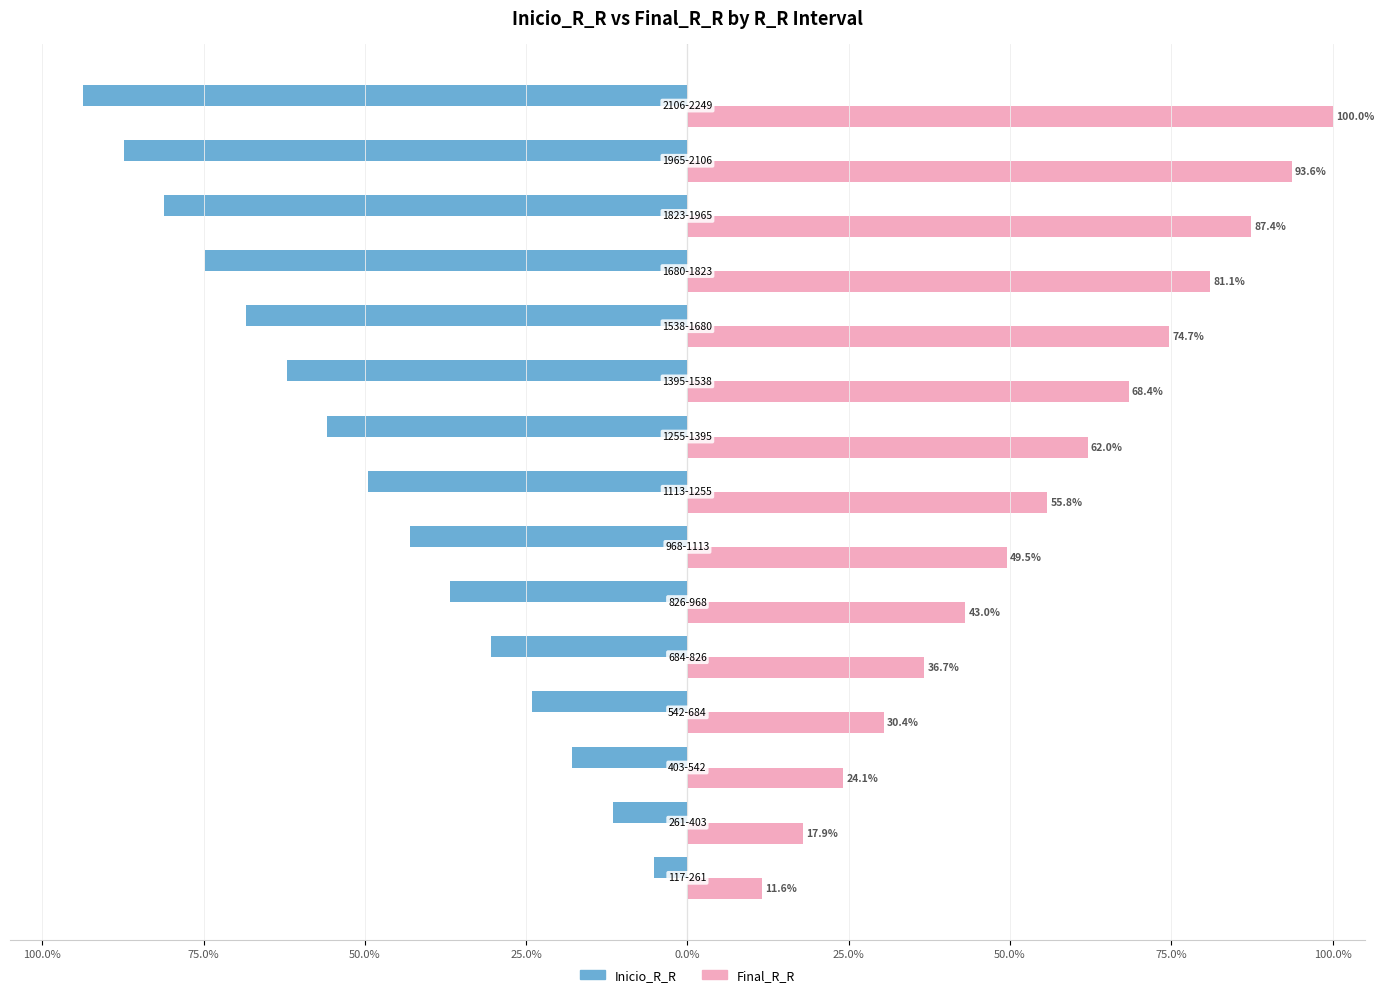

What are all the series names shown in the legend?

Inicio_R_R, Final_R_R